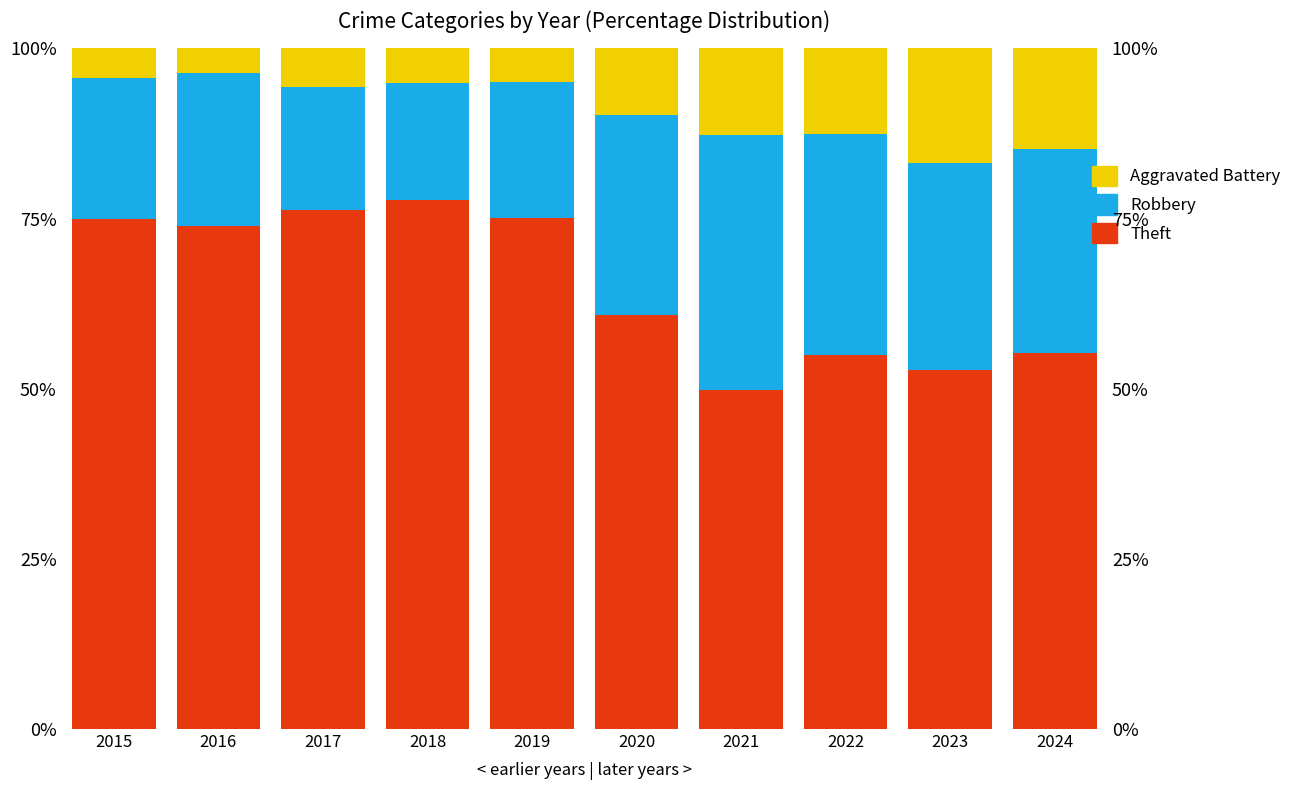

Reading left to right, extract all data points from this chart.

Theft: 2015=75.0	2016=73.9	2017=76.3	2018=77.7	2019=75.1	2020=60.8	2021=49.8	2022=54.9	2023=52.7	2024=55.2
Robbery: 2015=20.7	2016=22.5	2017=18.0	2018=17.3	2019=19.9	2020=29.4	2021=37.5	2022=32.5	2023=30.4	2024=30.1
Aggravated Battery: 2015=4.3	2016=3.6	2017=5.7	2018=5.0	2019=5.0	2020=9.8	2021=12.6	2022=12.6	2023=16.9	2024=14.8